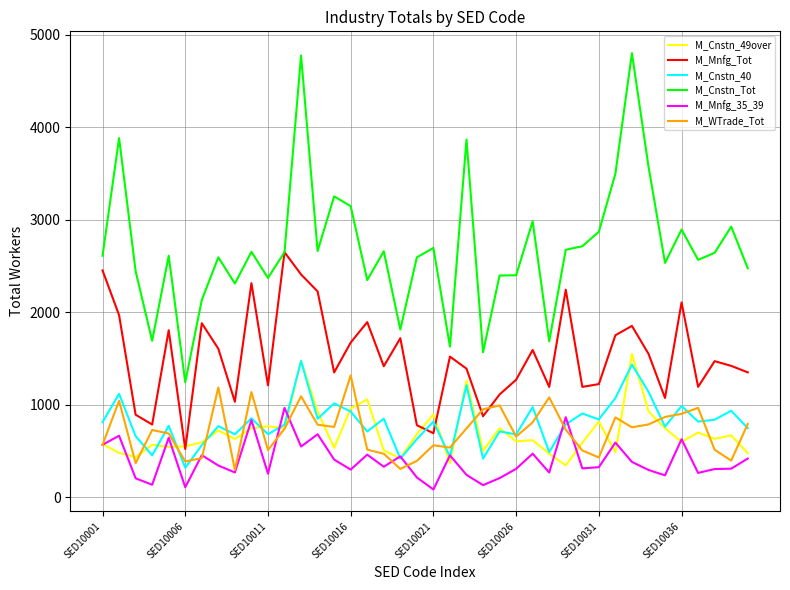

Which series has the largest range (max minus min)?

M_Cnstn_Tot